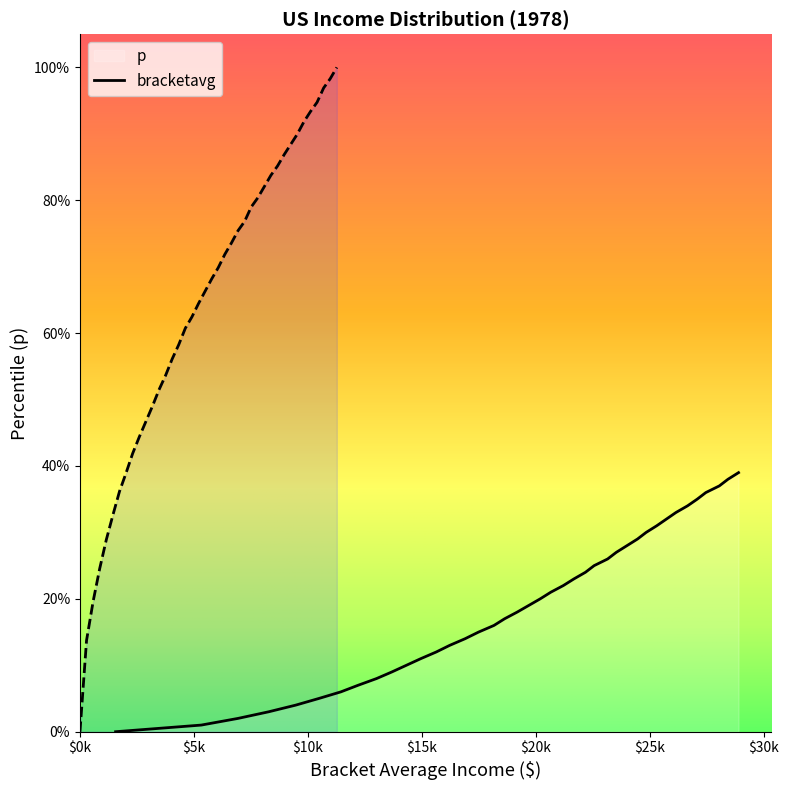

Does the chart display data point markers on the line(s)?

No